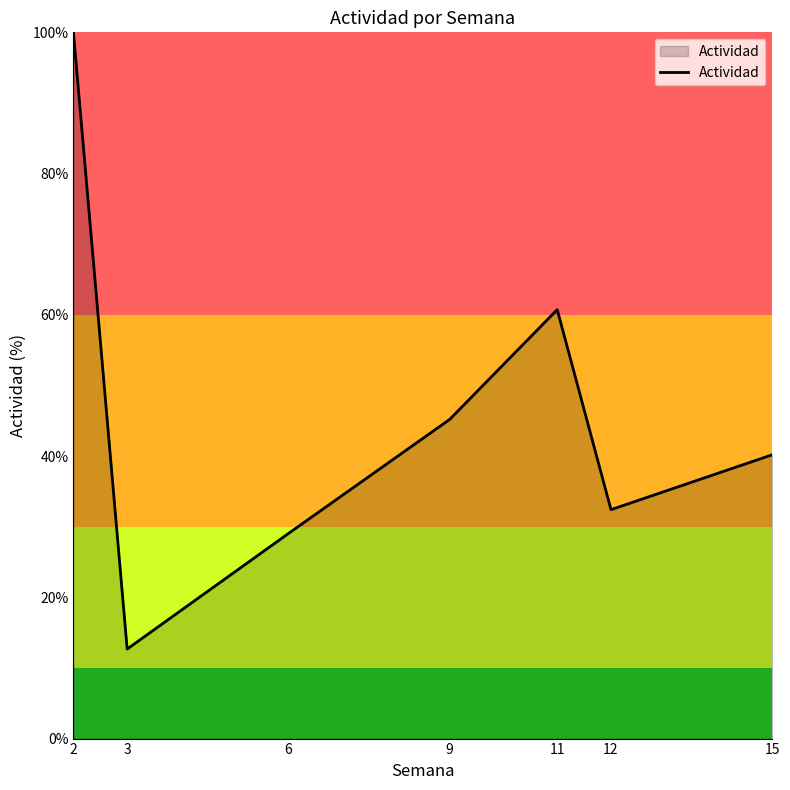

Read the value at 12.

32.4